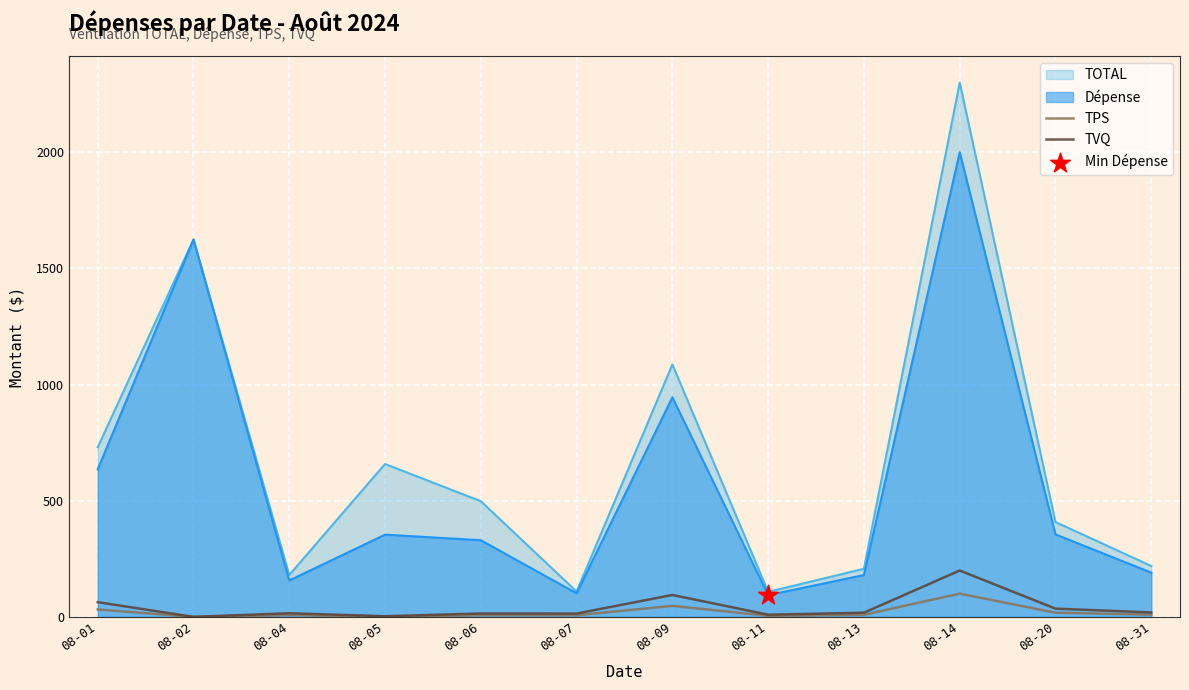

At which category is the sum across all series the highest?

08-14